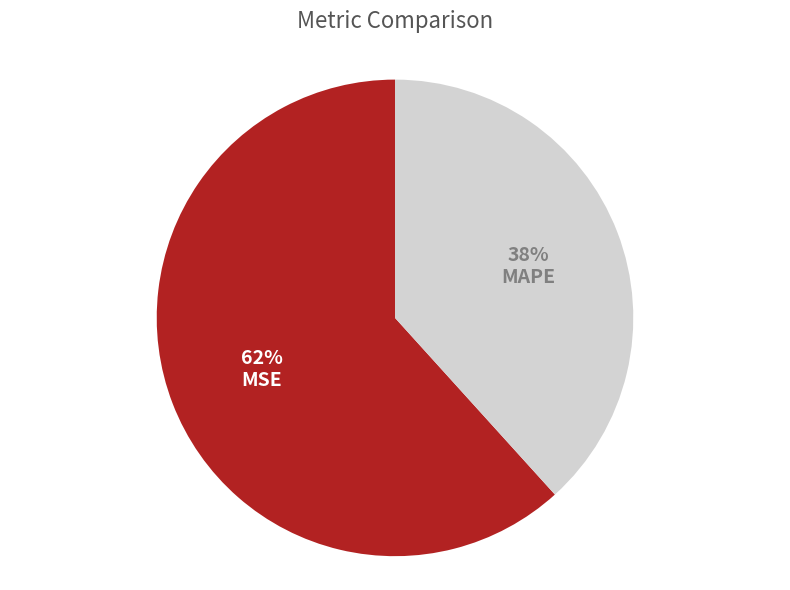

Rank the categories by value from highest to lowest.

MSE, MAPE